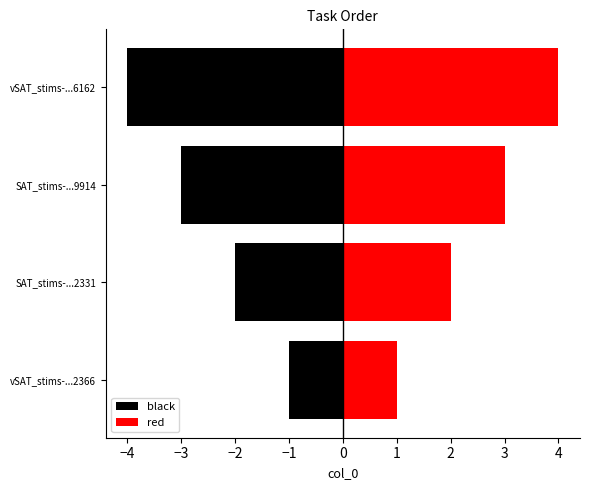

What is the average value of the red series?

2